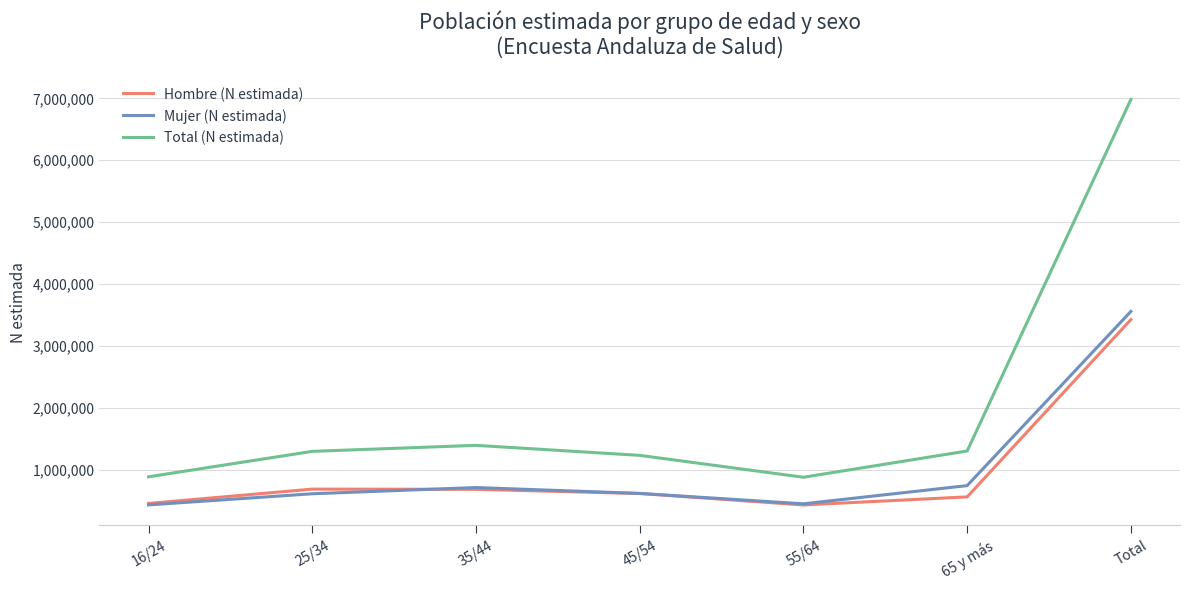

At which category does Hombre (N estimada) reach its first local valley?

55/64